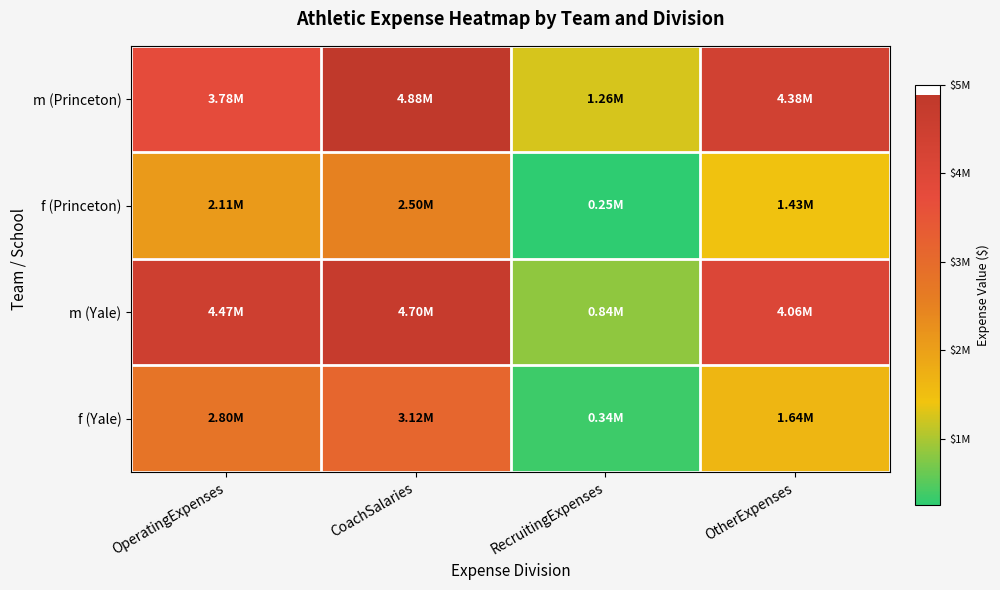

Which label corresponds to the largest value in the chart?

CoachSalaries